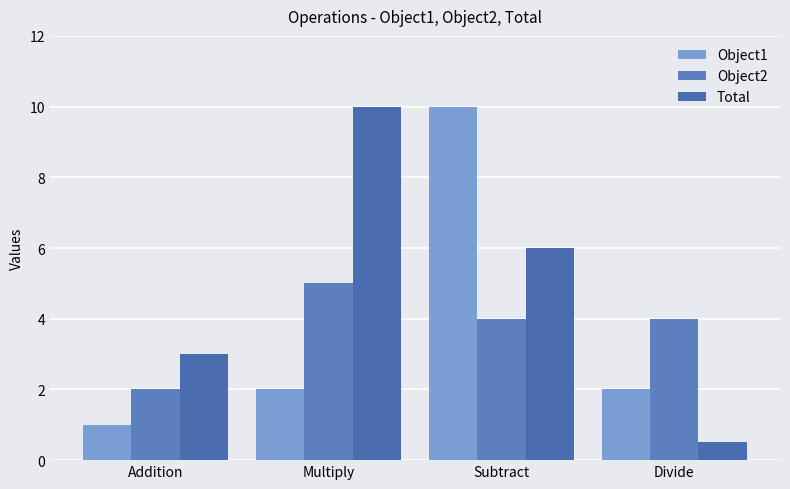

Which category has the lowest value across all series?

Divide